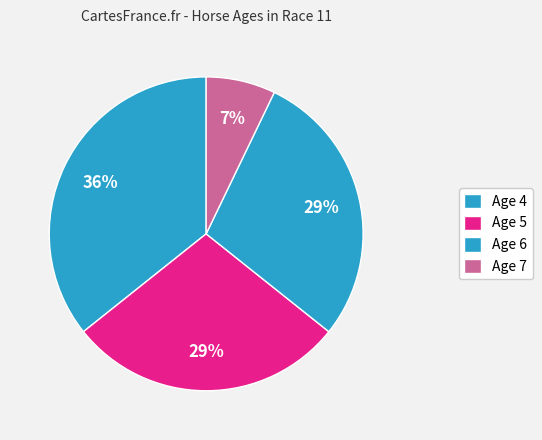

How many segments does this pie chart have?

4